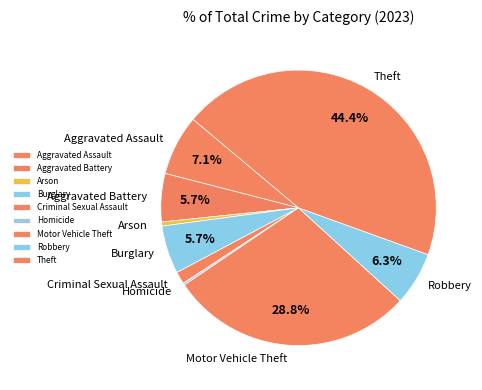

Which category has the biggest portion of the pie?

Theft